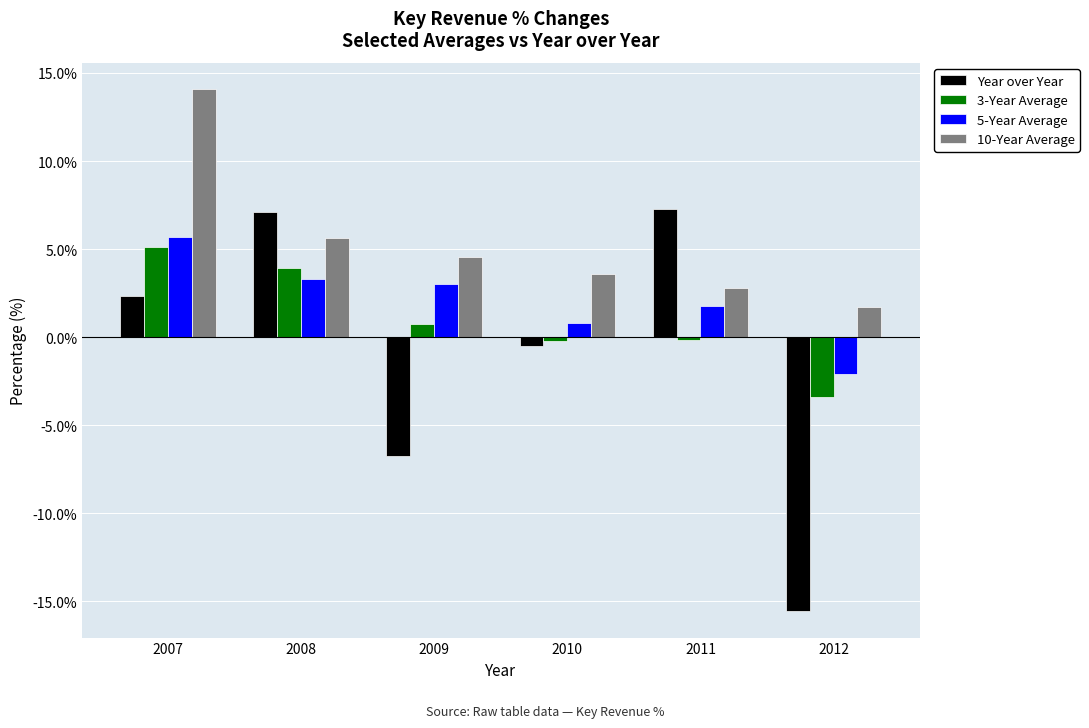

At which label is Year over Year closest to -4?

2009